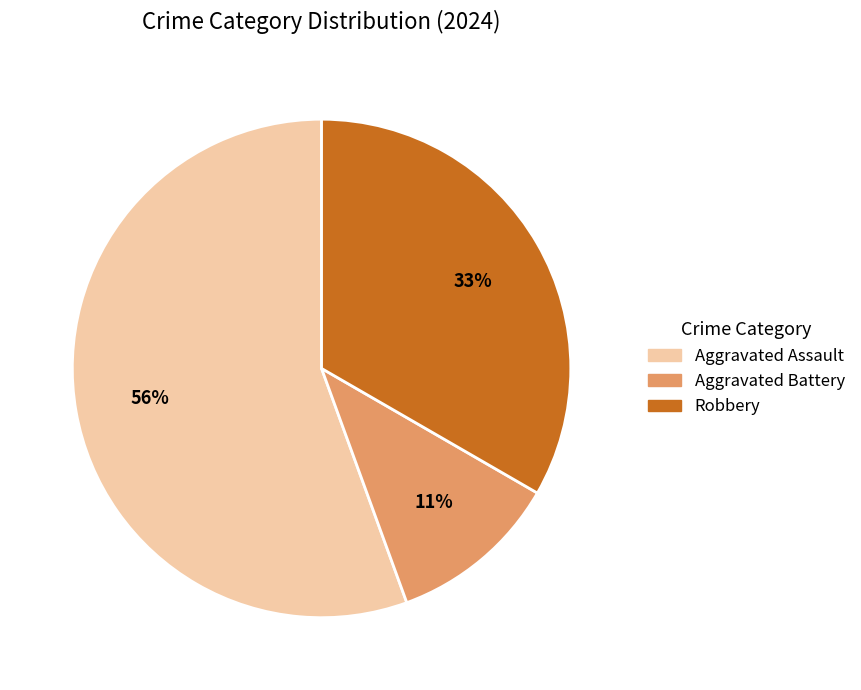

To the nearest percent, what is the combined percentage of Aggravated Battery and Robbery?

44%